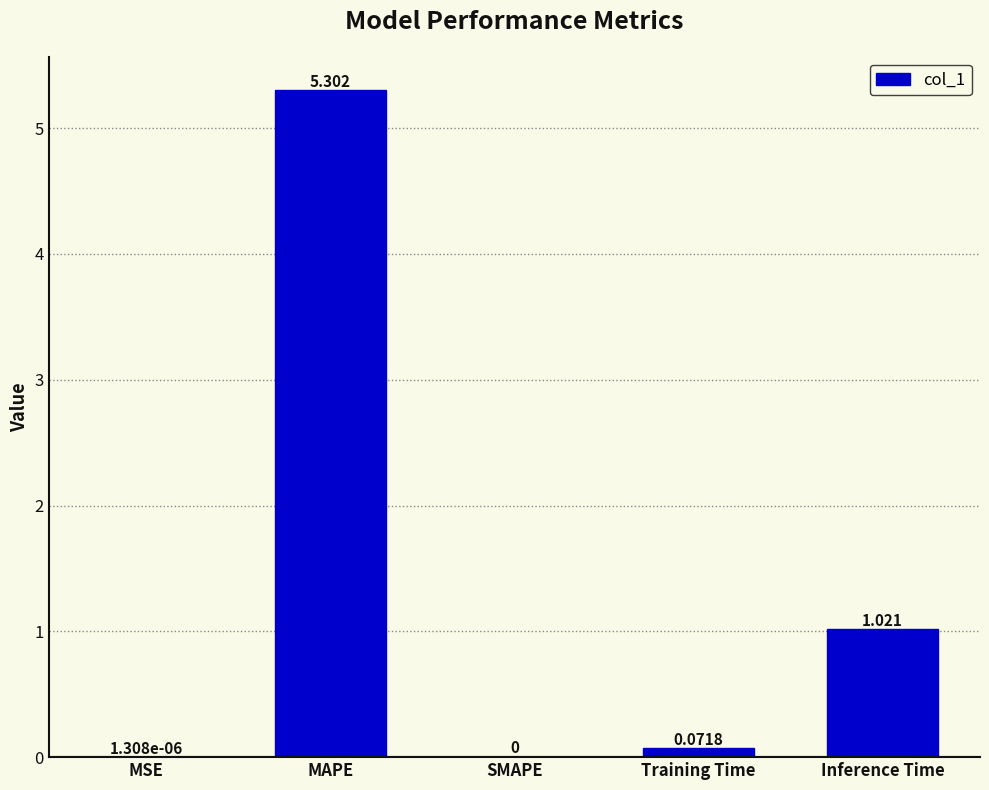

Between SMAPE and Training Time, which is larger?

Training Time